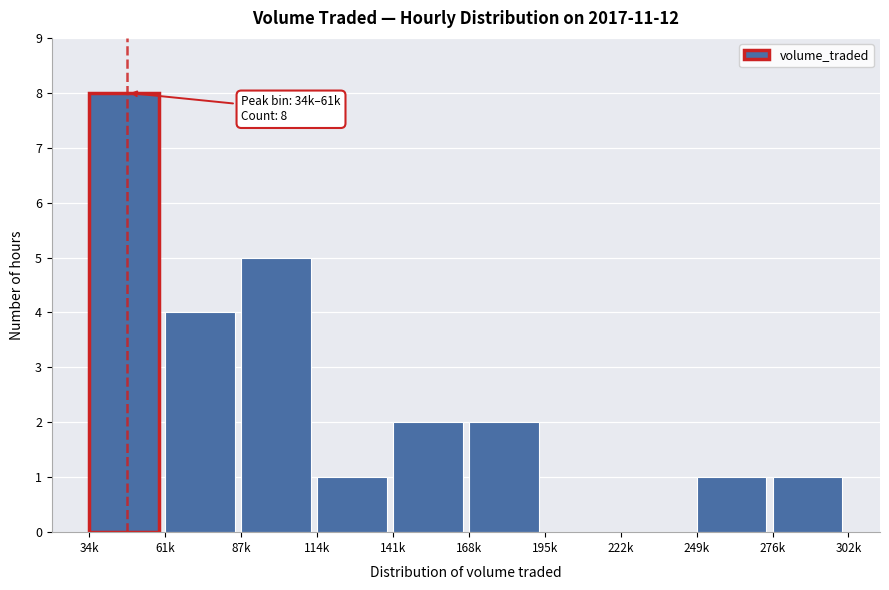

Reading right to left, list all the values displayed in this chart.

276k=1	249k=1	222k=0	195k=0	168k=2	141k=2	114k=1	87k=5	61k=4	34k=8